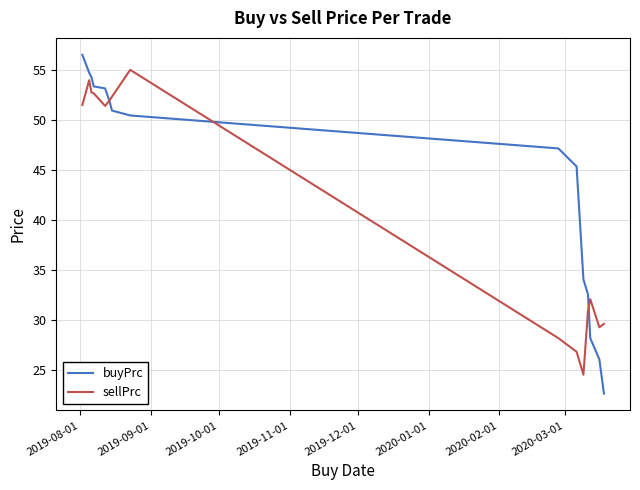

Which series has the largest total across all categories?

buyPrc